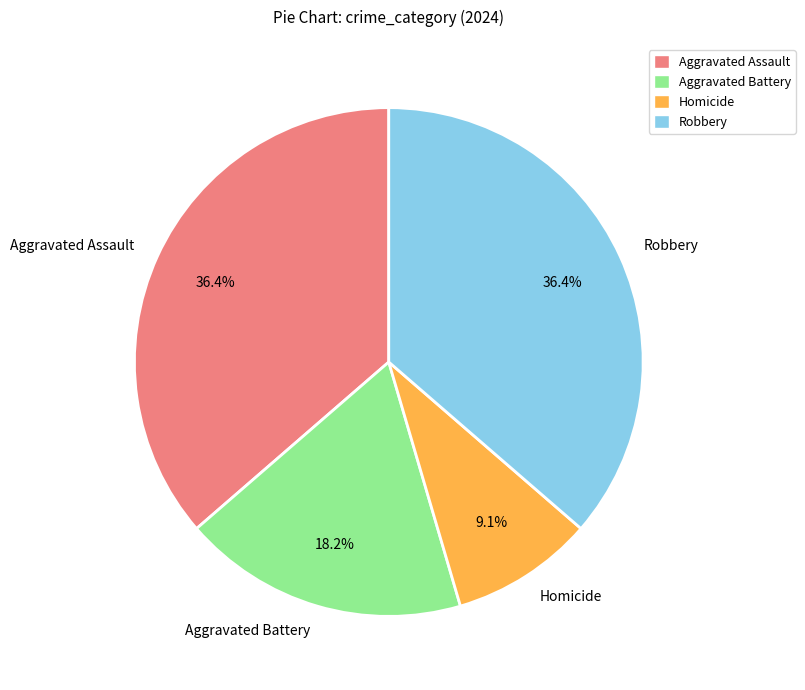

The Robbery slice represents 36% of the pie. True or false?

True